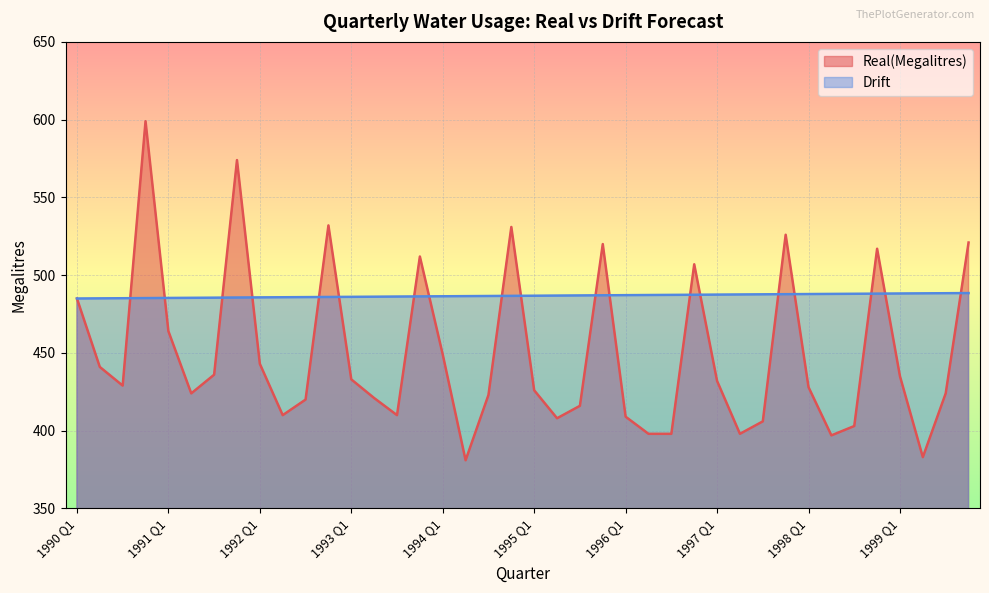

List the labels in order of Real(Megalitres) value, smallest first.

1994 Q2, 1999 Q2, 1998 Q2, 1996 Q2, 1996 Q3, 1997 Q2, 1998 Q3, 1997 Q3, 1995 Q2, 1996 Q1, 1992 Q2, 1993 Q3, 1995 Q3, 1992 Q3, 1993 Q2, 1994 Q3, 1991 Q2, 1999 Q3, 1995 Q1, 1998 Q1, 1990 Q3, 1997 Q1, 1993 Q1, 1999 Q1, 1991 Q3, 1990 Q2, 1992 Q1, 1994 Q1, 1991 Q1, 1990 Q1, 1996 Q4, 1993 Q4, 1998 Q4, 1995 Q4, 1999 Q4, 1997 Q4, 1994 Q4, 1992 Q4, 1991 Q4, 1990 Q4